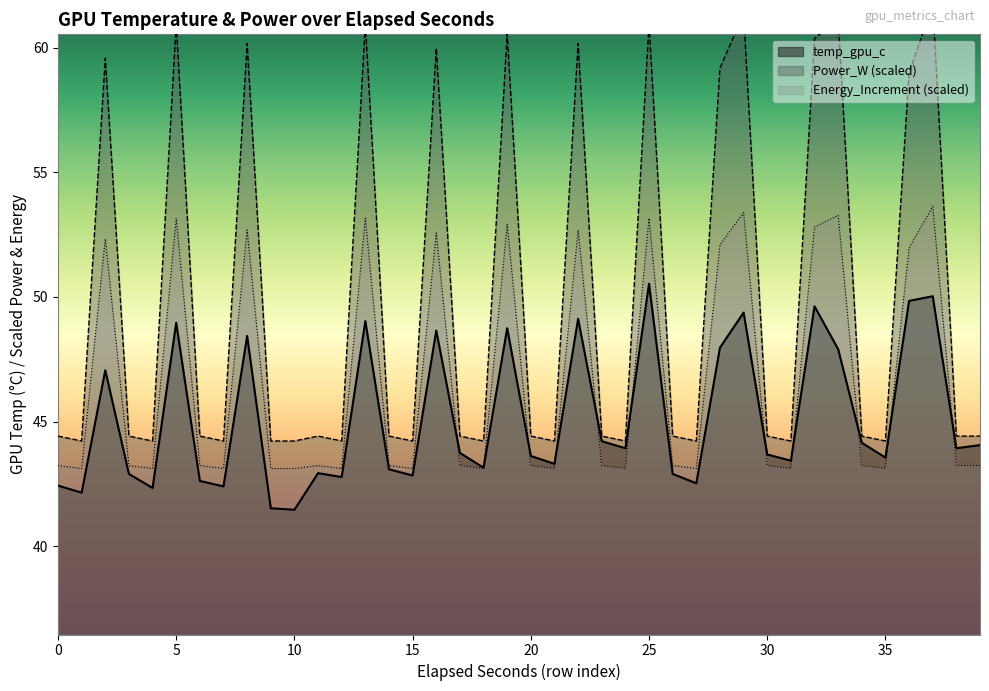

What value does the Power_W series have at 30?

44.4